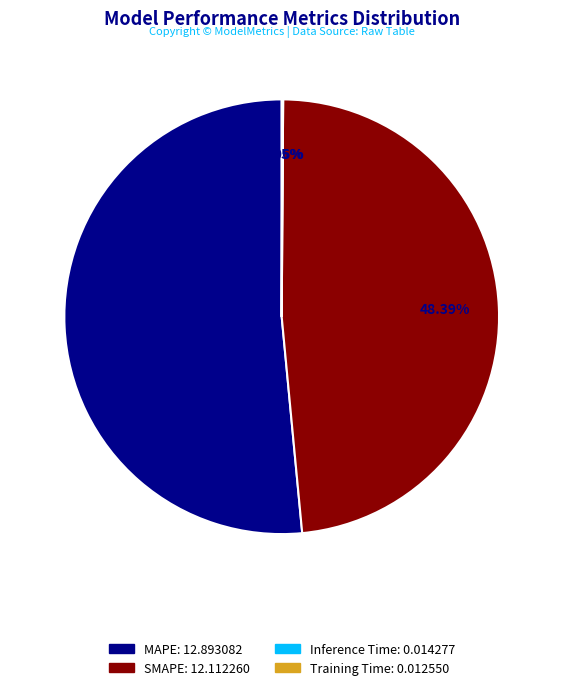

What is the ratio of the value at MAPE to the value at SMAPE?

1.1